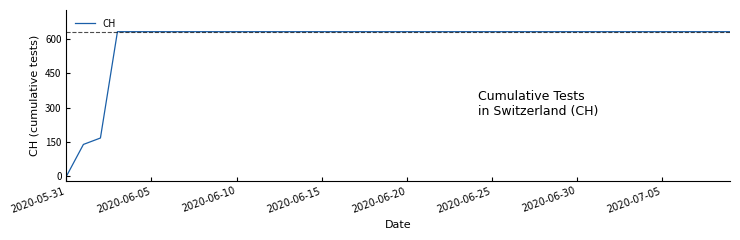

What is the maximum value shown in the chart?

631